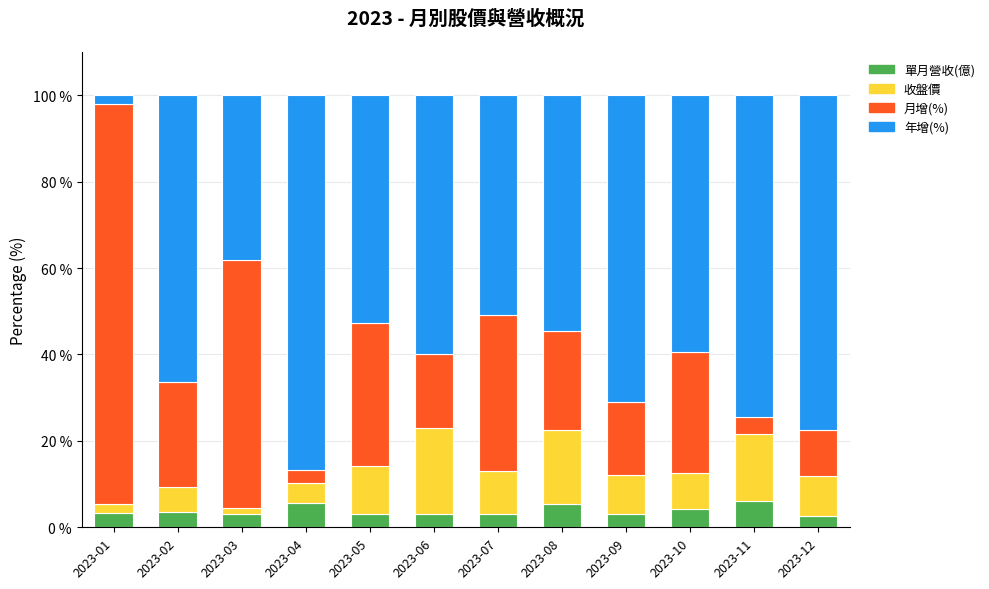

What is the minimum value for 單月營收(億)?

2.6